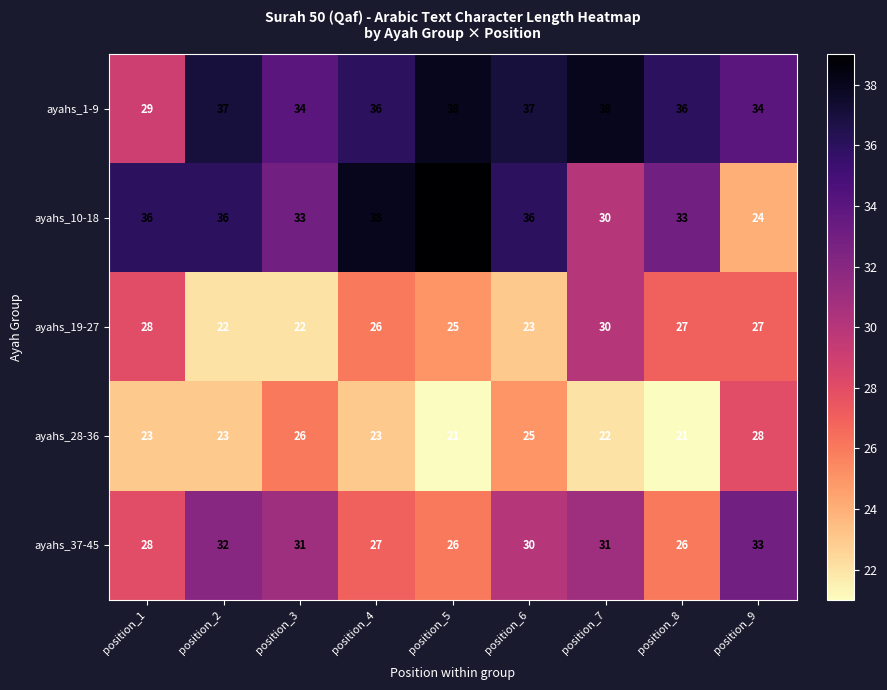

At position_2, list the series in order from smallest to largest.

ayahs_19-27, ayahs_28-36, ayahs_37-45, ayahs_10-18, ayahs_1-9